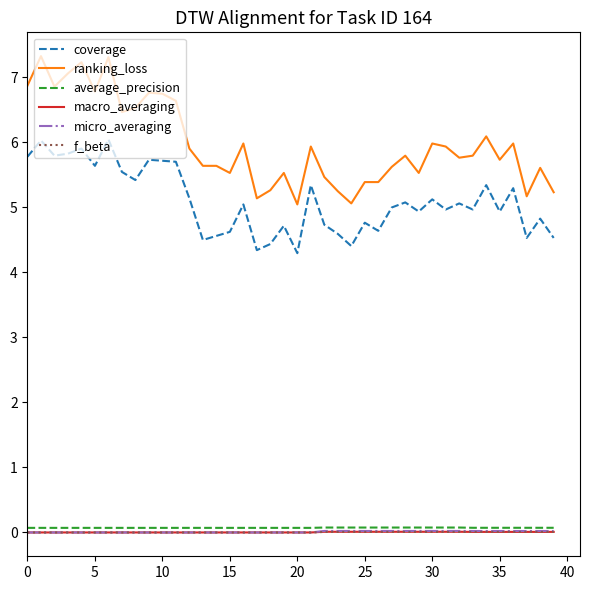

What is the greatest value displayed?

7.3